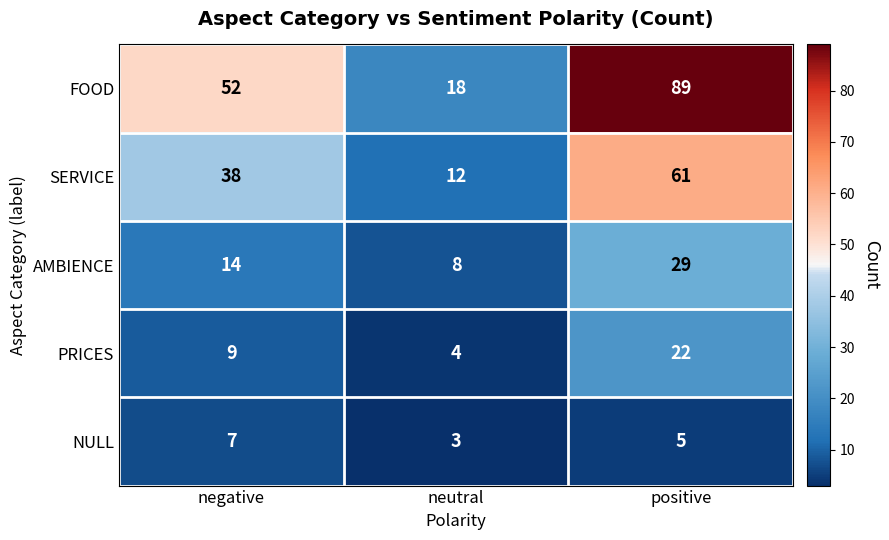

How many values in the NULL series are below 5?

1